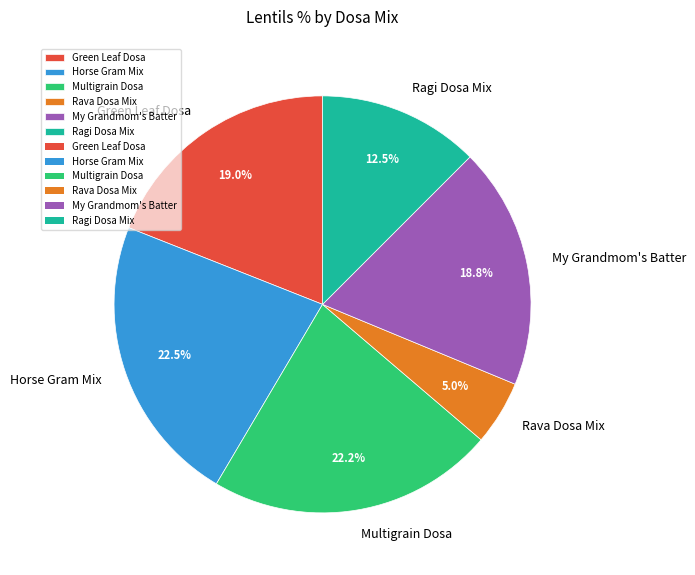

True or false: Green Leaf Dosa accounts for 24% of the total.

False